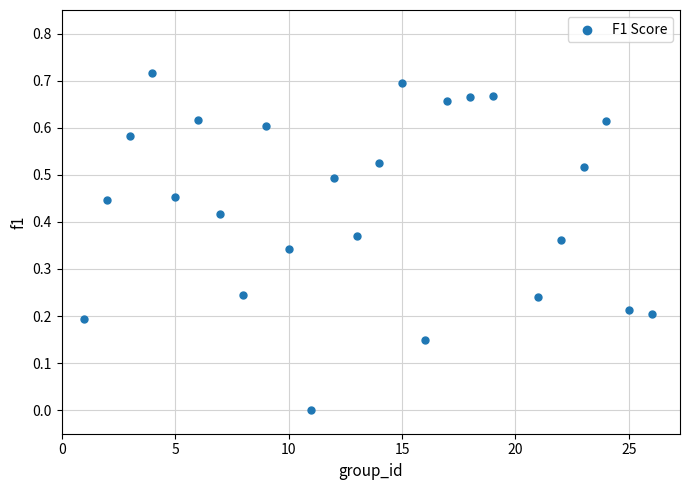

What is the range of X values (max minus min)?

25.0